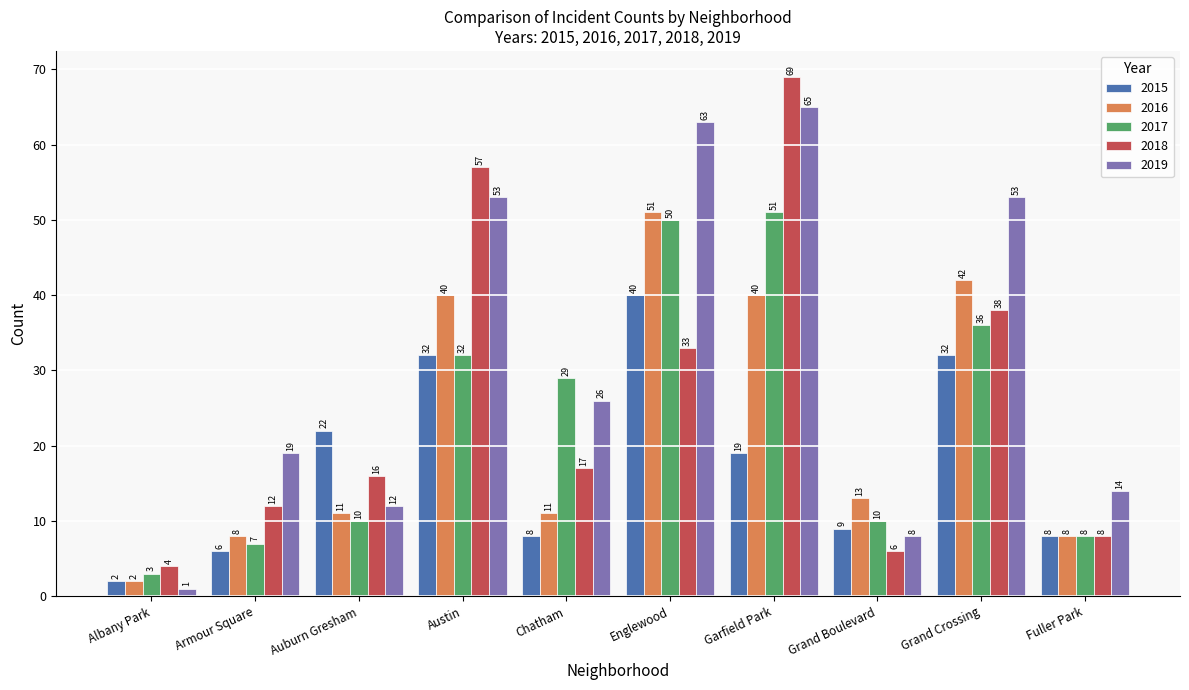

Where does the 2019 series first go above 26?

Austin